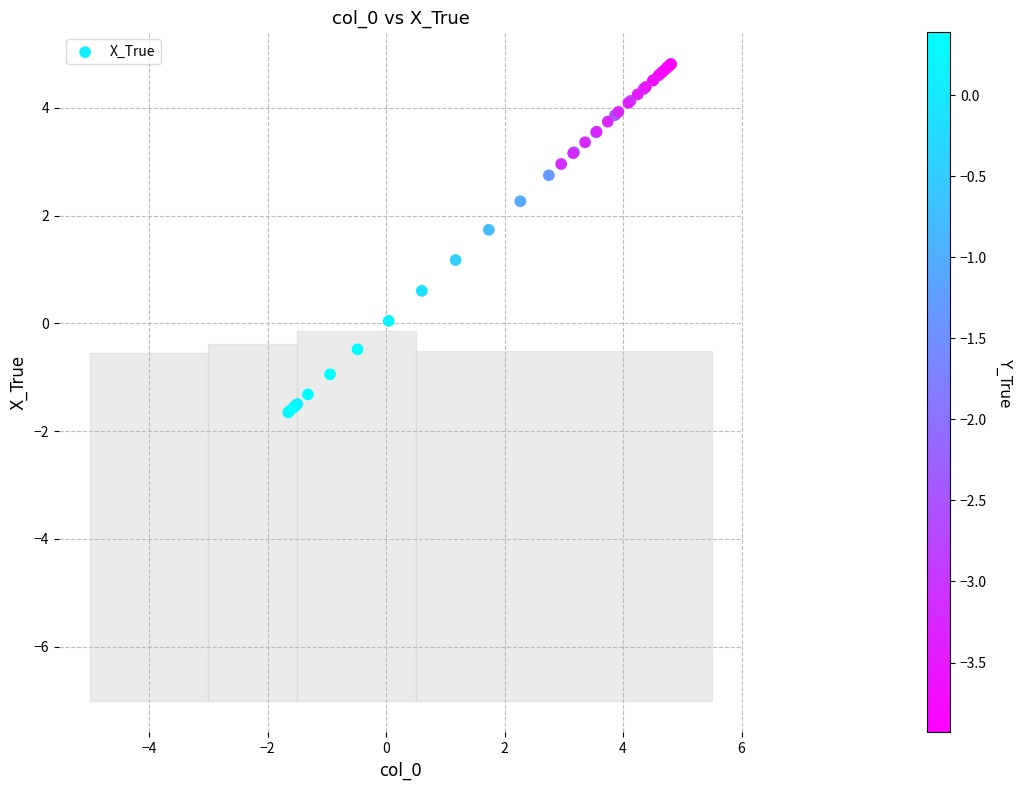

What Y value in the scatter plot is closest to 1?

1.2